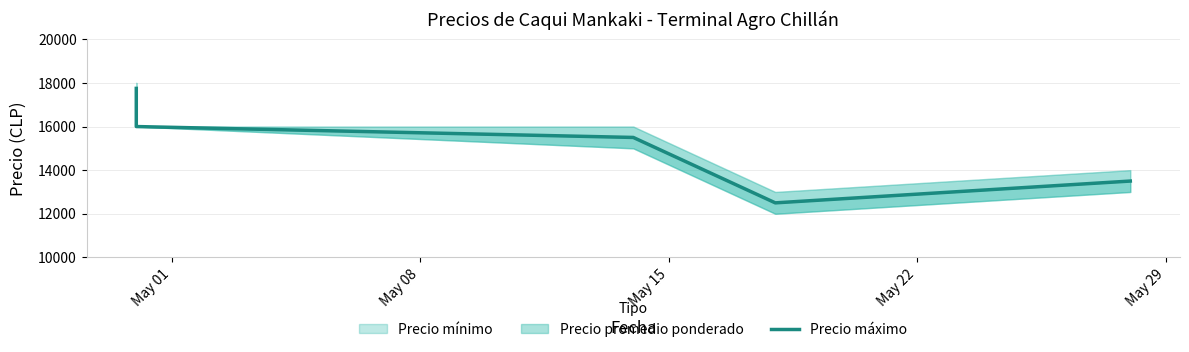

What is the sum of all values?

75250